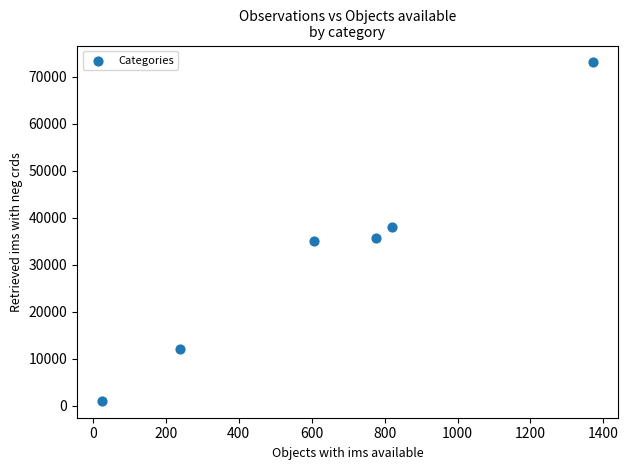

What is the range of Y values (max minus min)?

72003